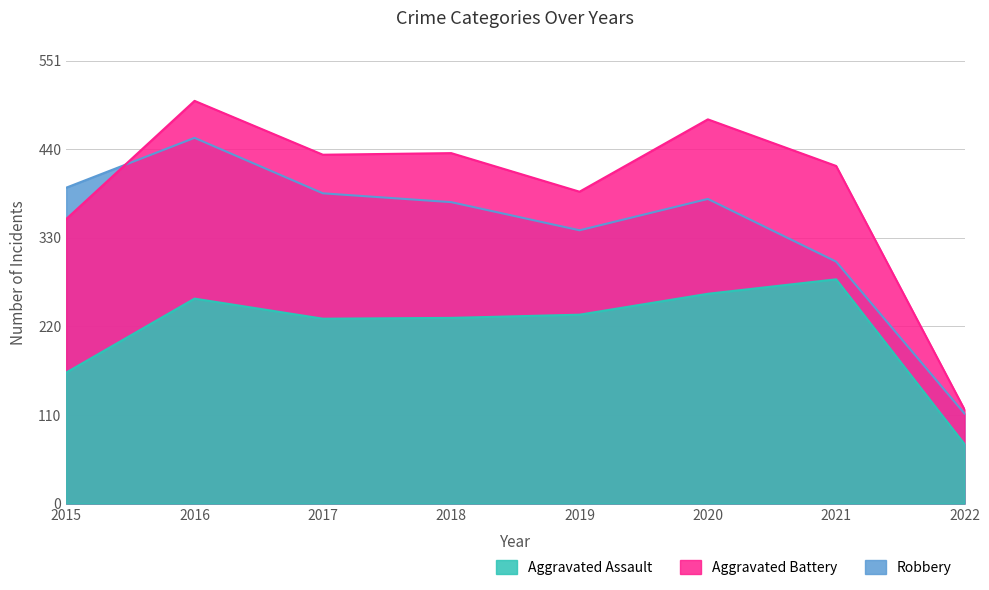

List the labels in order of Aggravated Assault value, largest first.

2021, 2020, 2016, 2019, 2018, 2017, 2015, 2022